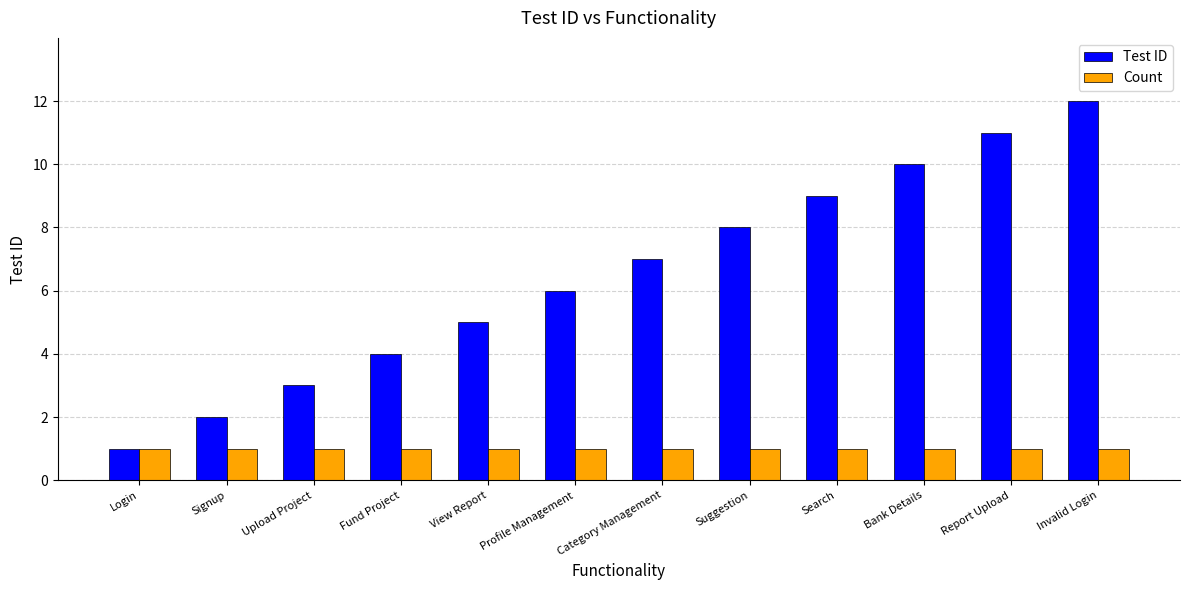

The value of Test ID at Login is 2. True or false?

False